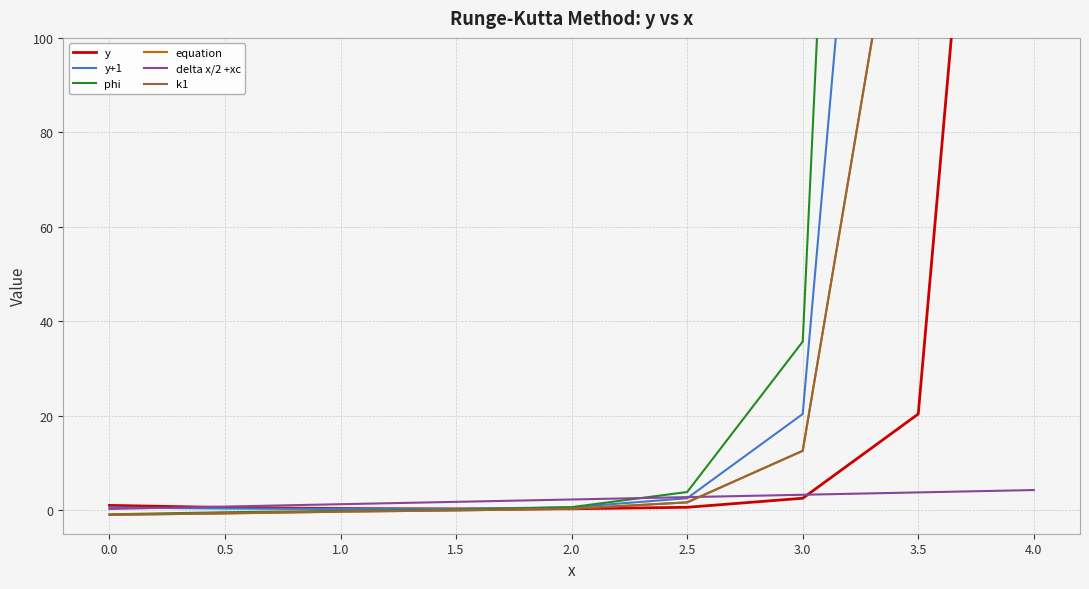

What is the label of the 6th point from the left?

2.5